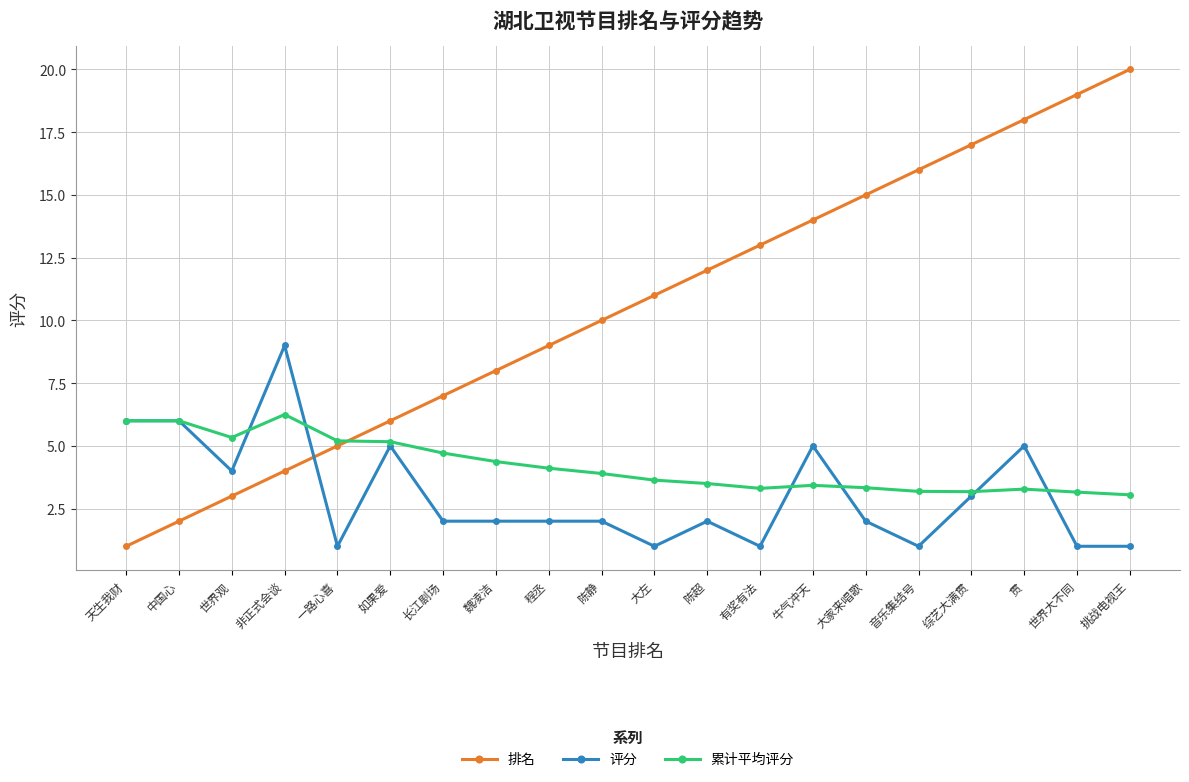

What are all the series names shown in the legend?

排名, 评分, 累计平均评分